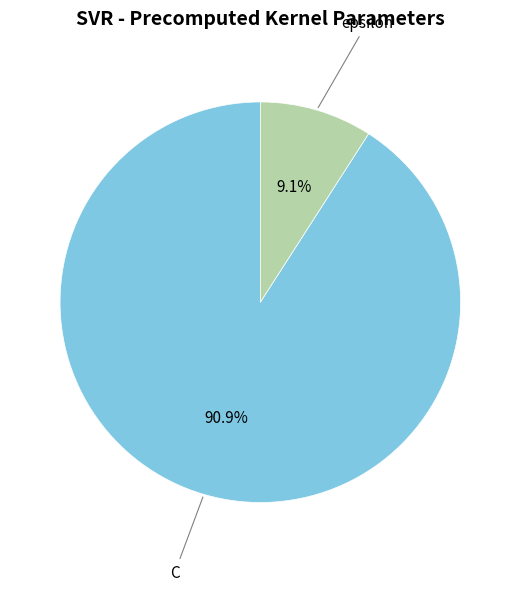

Is there a majority slice in this chart?

Yes